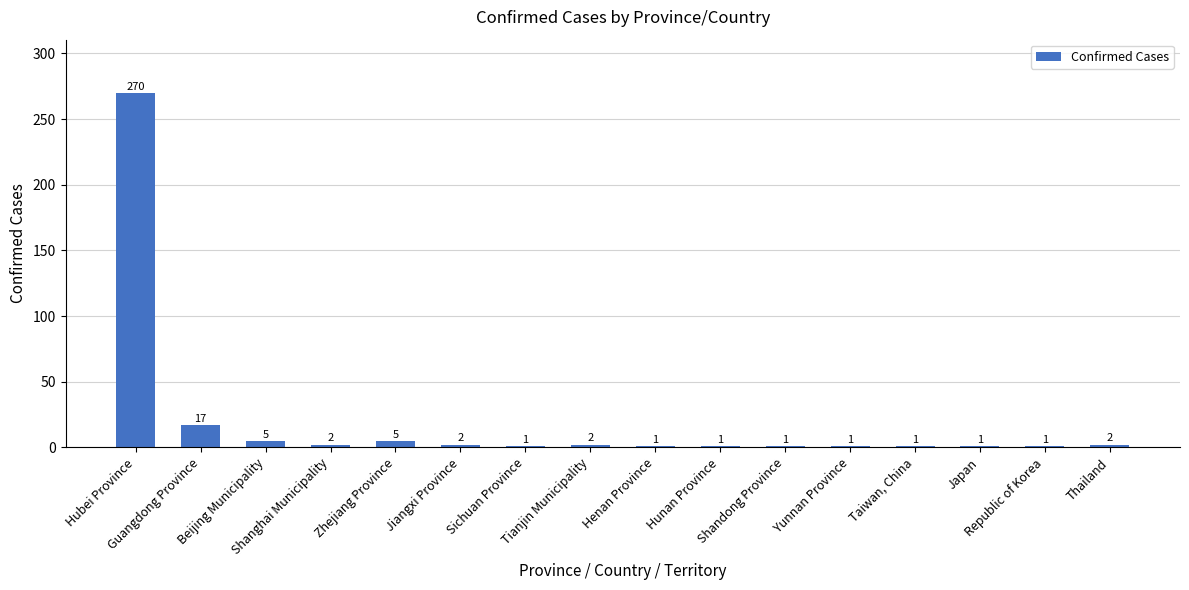

How many values are below 2?

8